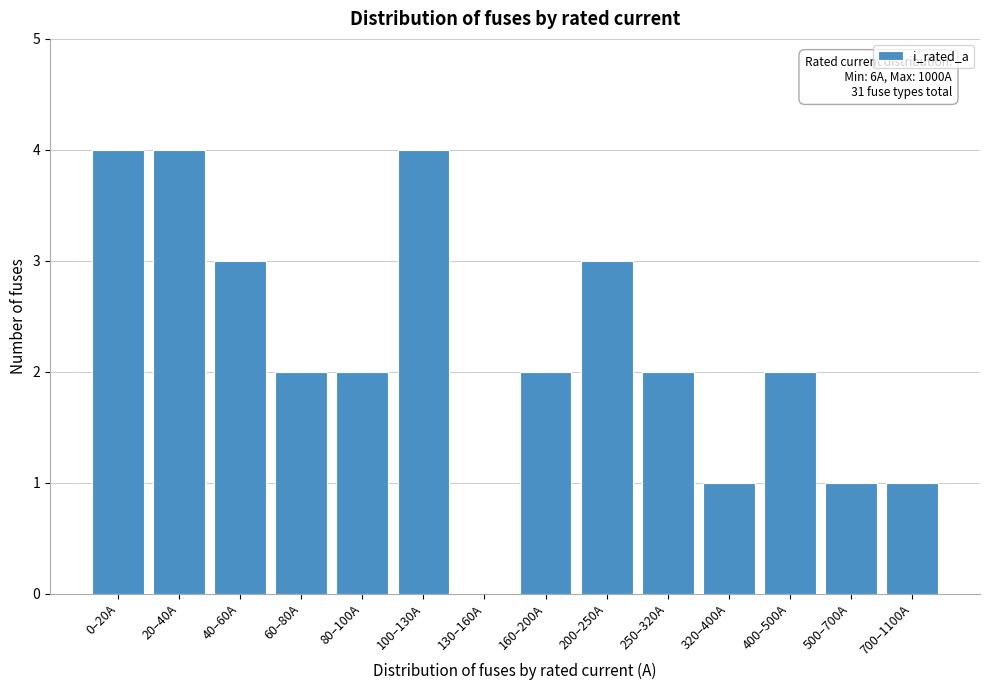

Reading left to right, list all the values displayed in this chart.

0–20A=4	20–40A=4	40–60A=3	60–80A=2	80–100A=2	100–130A=4	130–160A=0	160–200A=2	200–250A=3	250–320A=2	320–400A=1	400–500A=2	500–700A=1	700–1100A=1